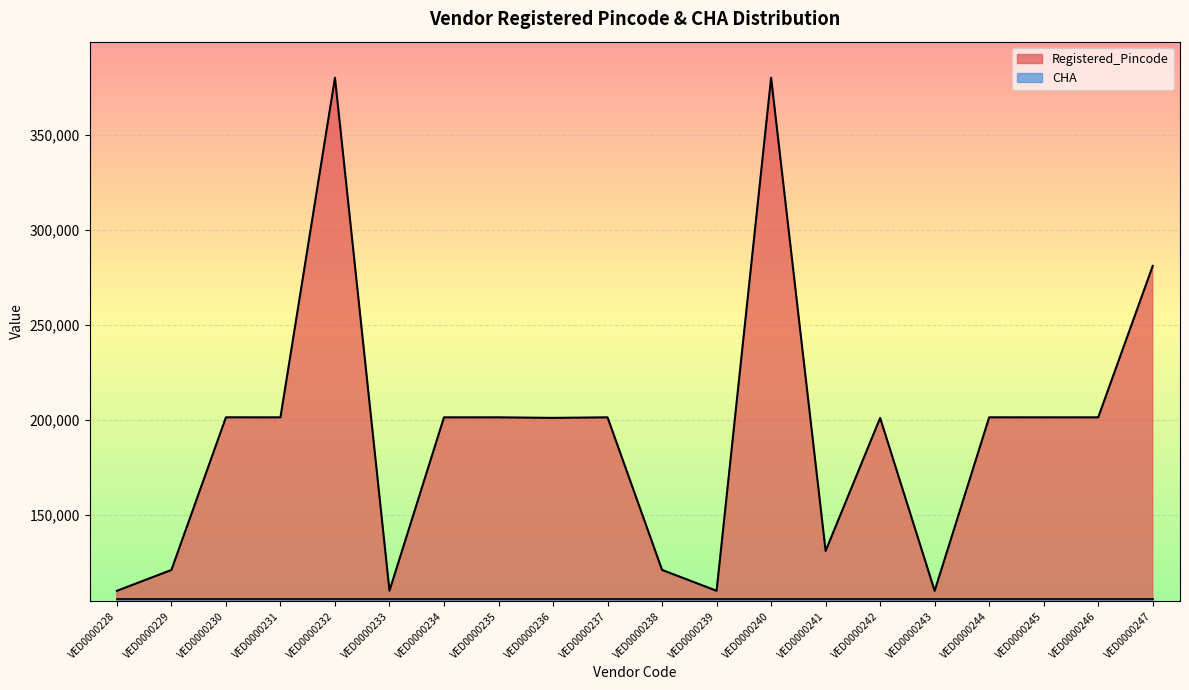

At which category does the data reach its first local peak?

VED0000230